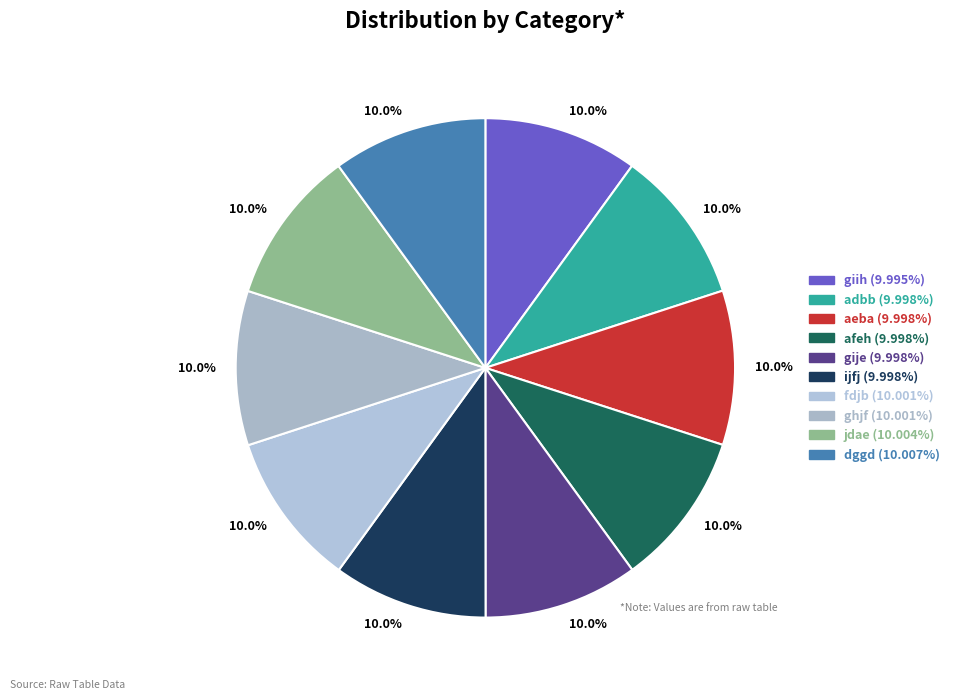

Count the number of slices in the pie.

10